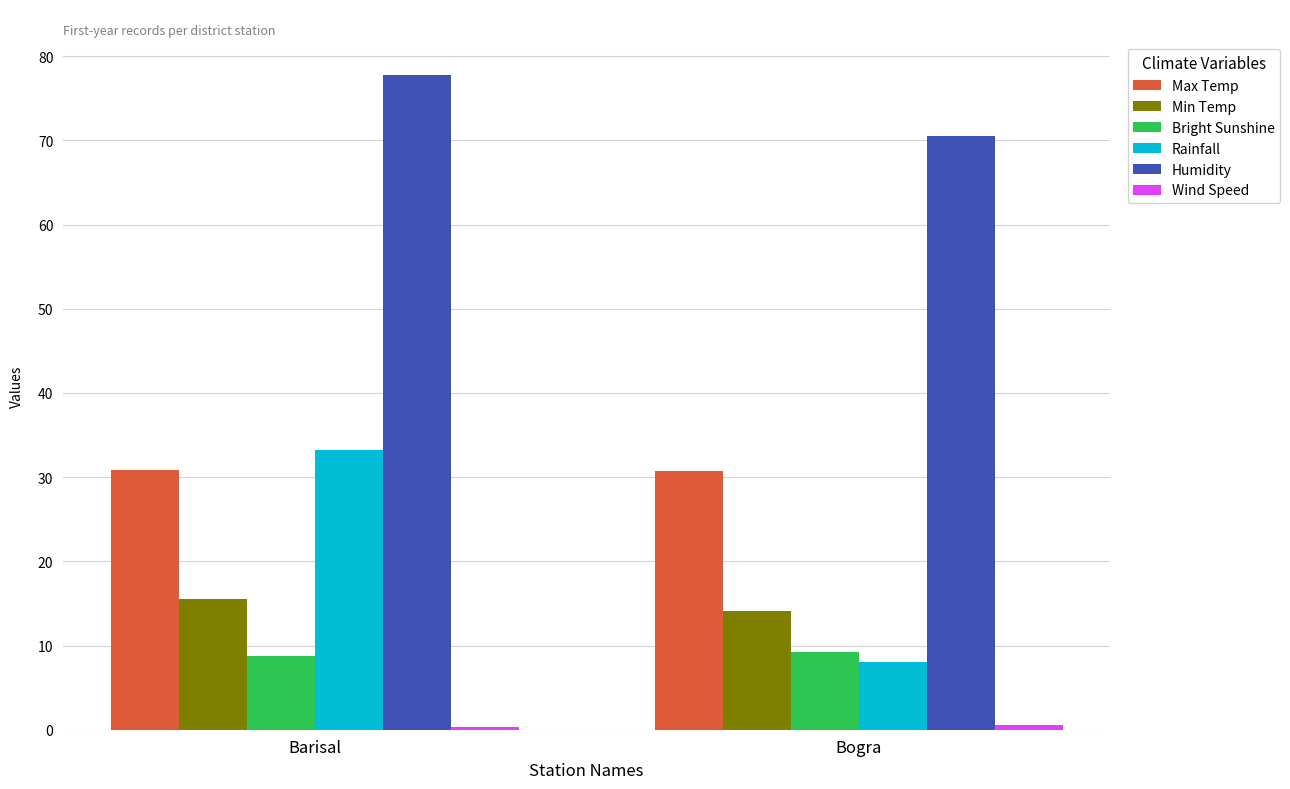

How many bars are there in total?

12